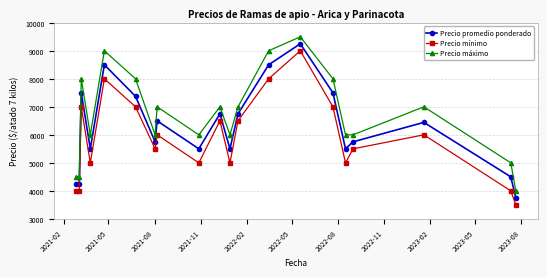

True or false: Precio mínimo has more than 0 points higher than both neighbors.

True